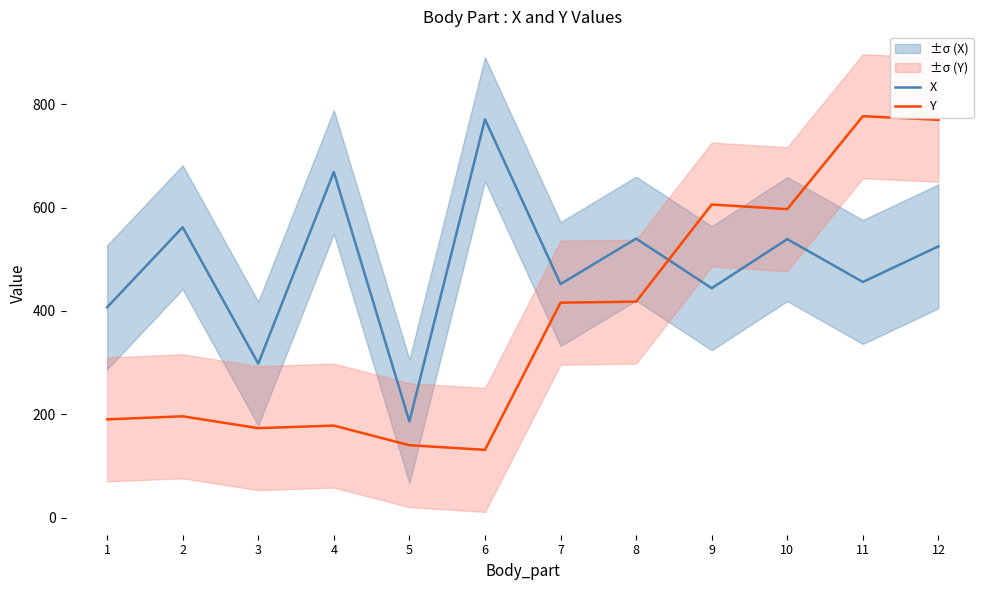

What is the value of the Y point at the 5th from the left?

140